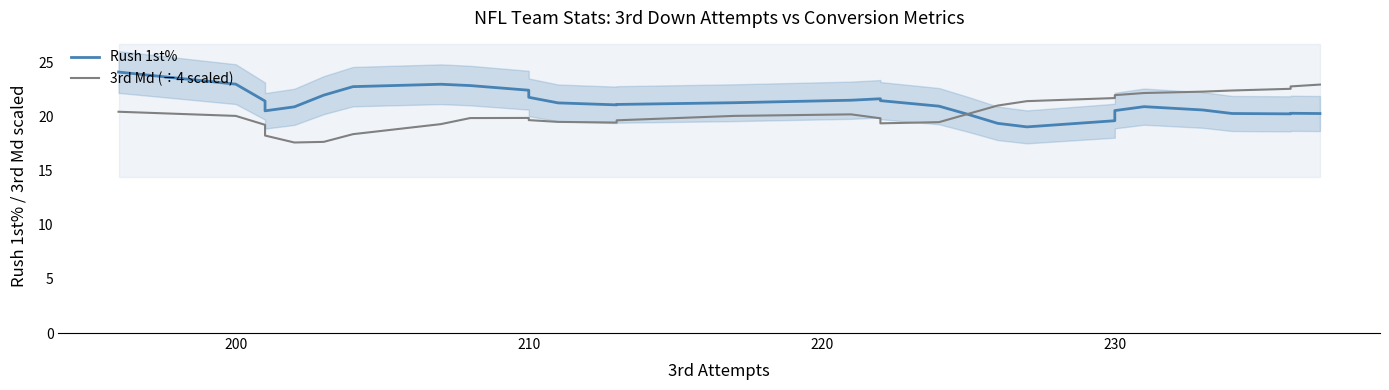

How many distinct data groups are displayed?

2